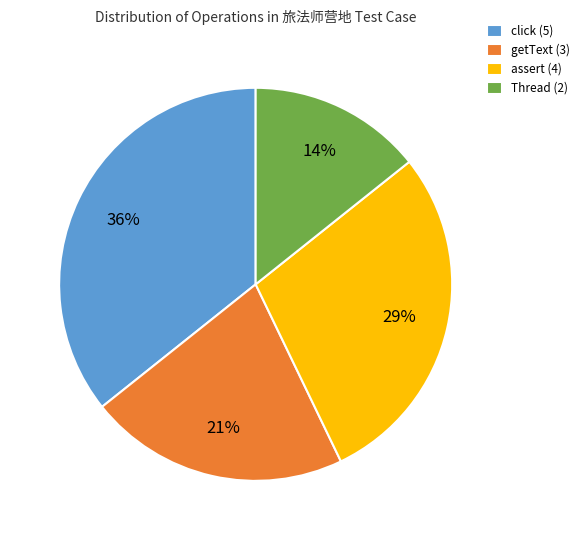

Count the number of slices in the pie.

4